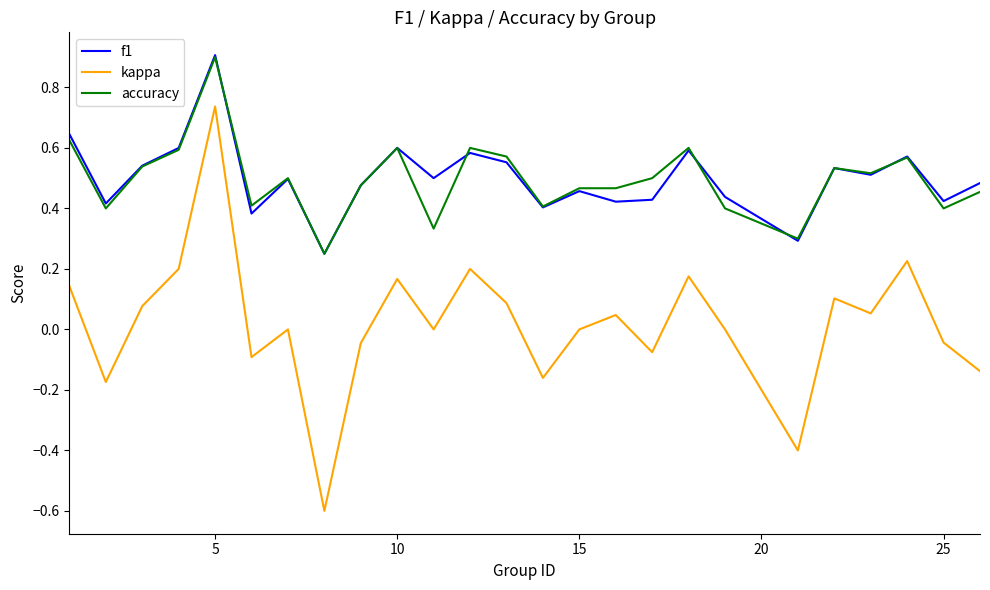

Which series has the largest range (max minus min)?

kappa